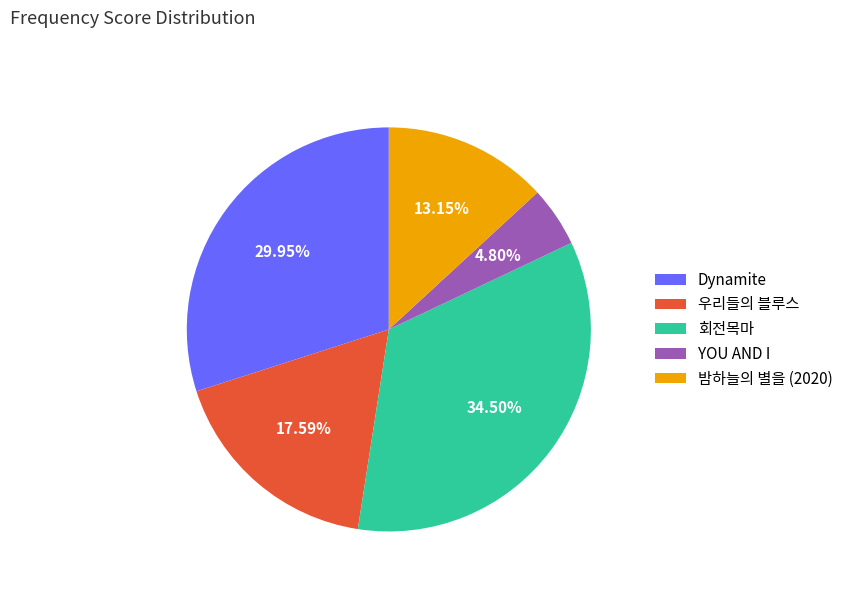

Is the sum of Dynamite and YOU AND I greater than half?

No